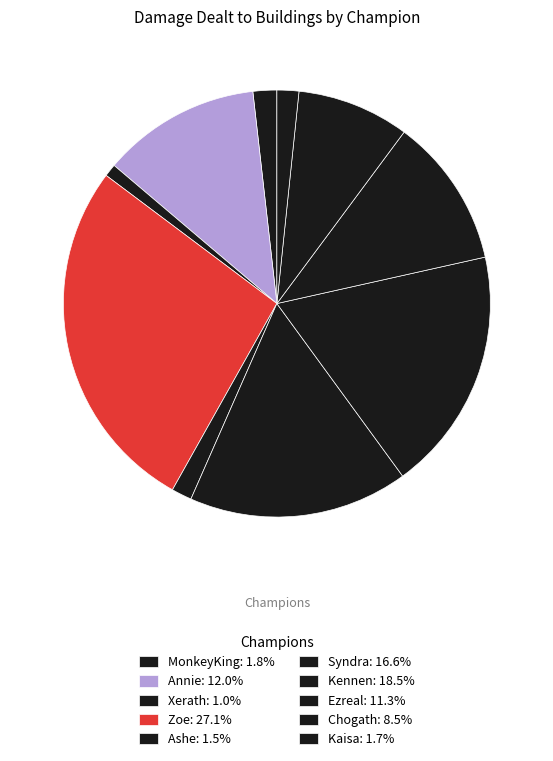

How many segments does this pie chart have?

10